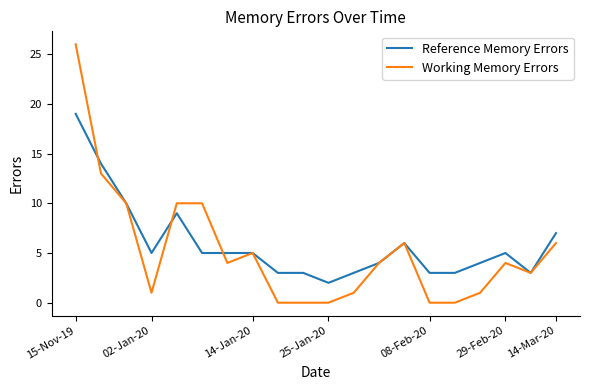

What are all the series names shown in the legend?

Reference Memory Errors, Working Memory Errors